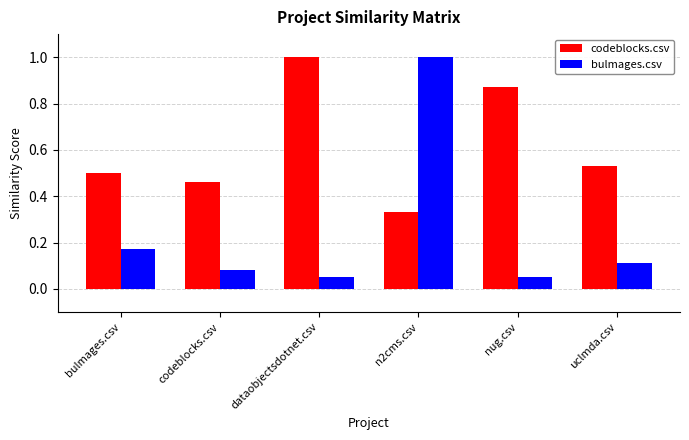

What is the average value of the codeblocks.csv series?

0.6